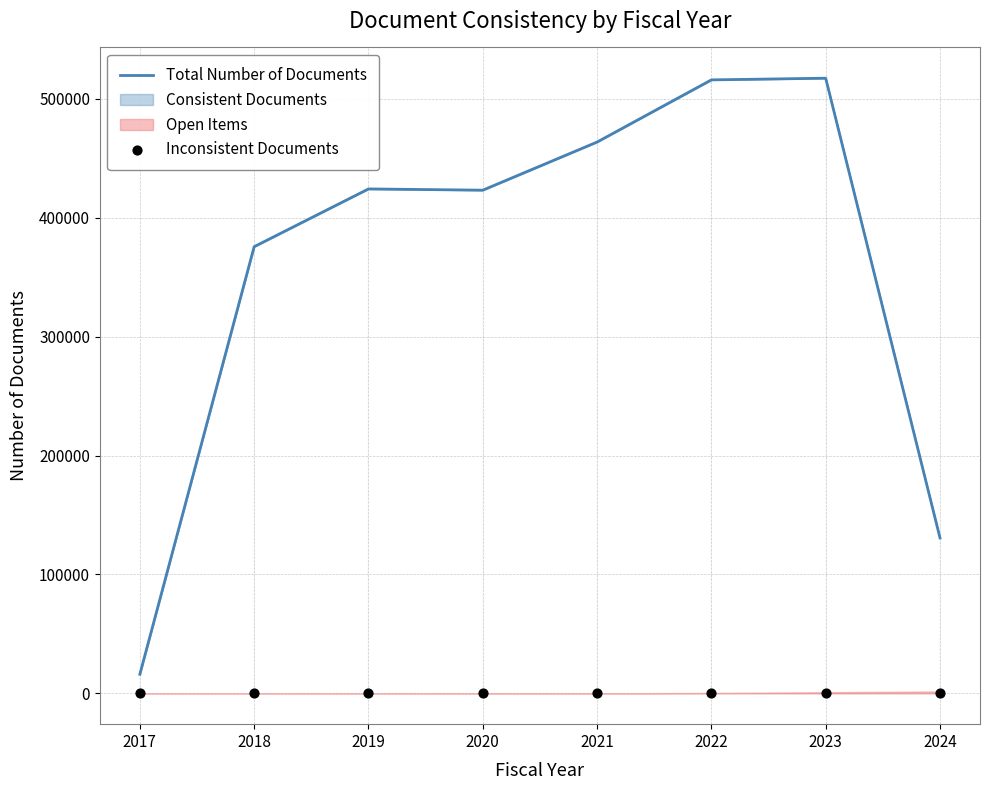

What is the total value across all series at 2017?

16111